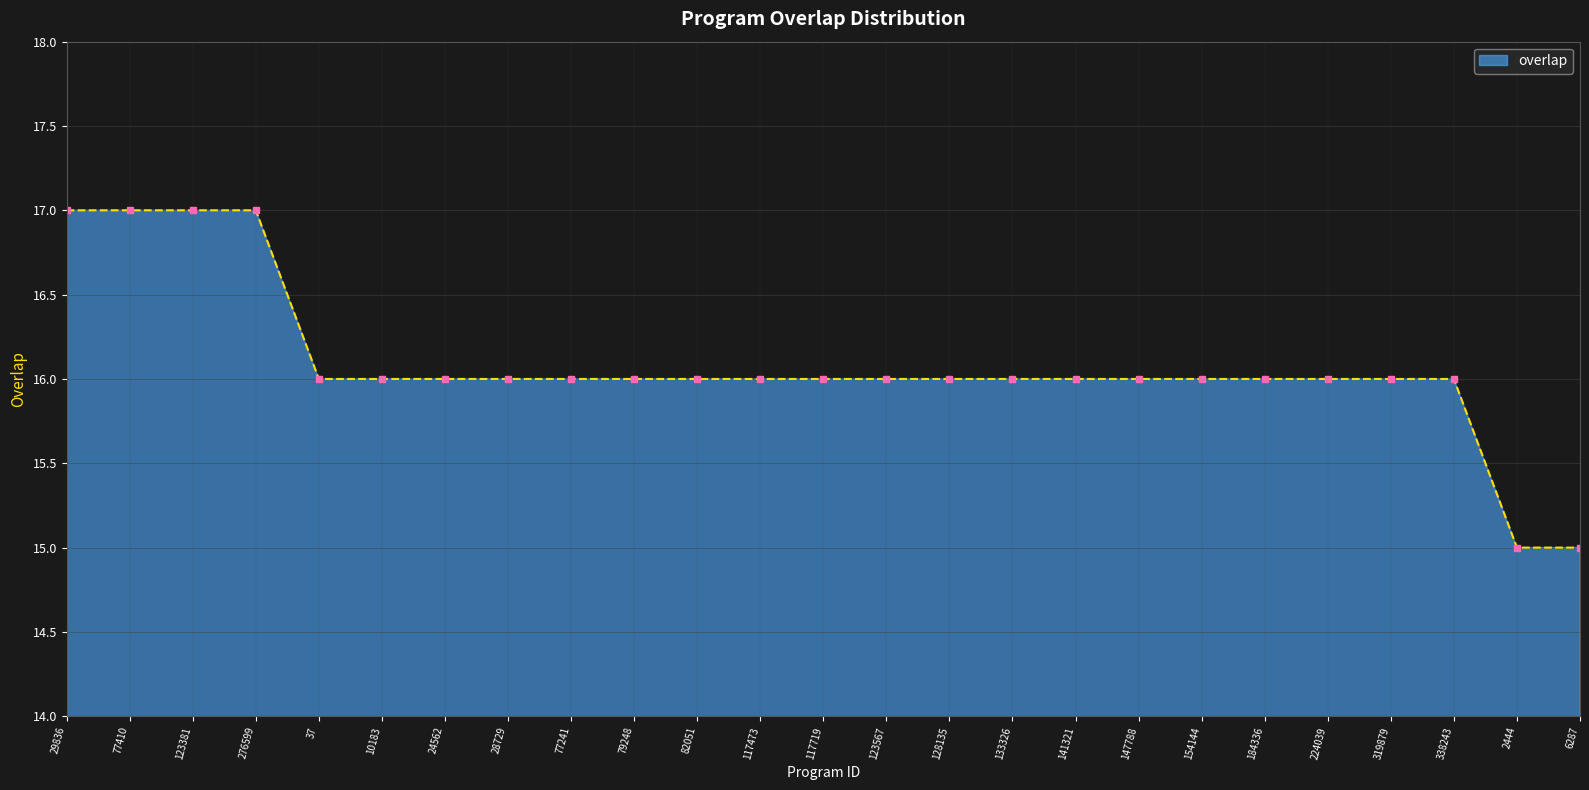

What is the maximum value shown in the chart?

17